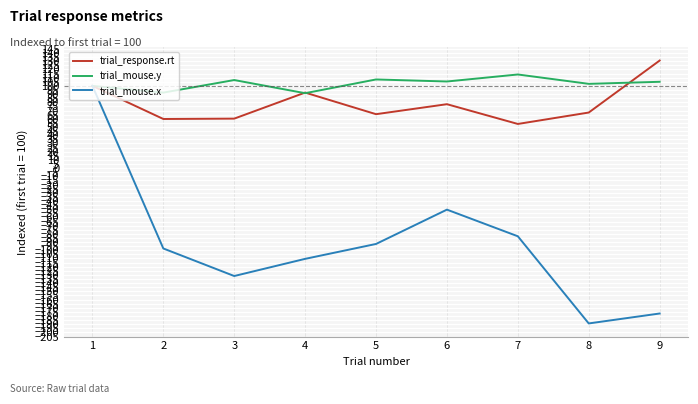

At 9, list the series in order from smallest to largest.

trial_mouse.x, trial_mouse.y, trial_response.rt